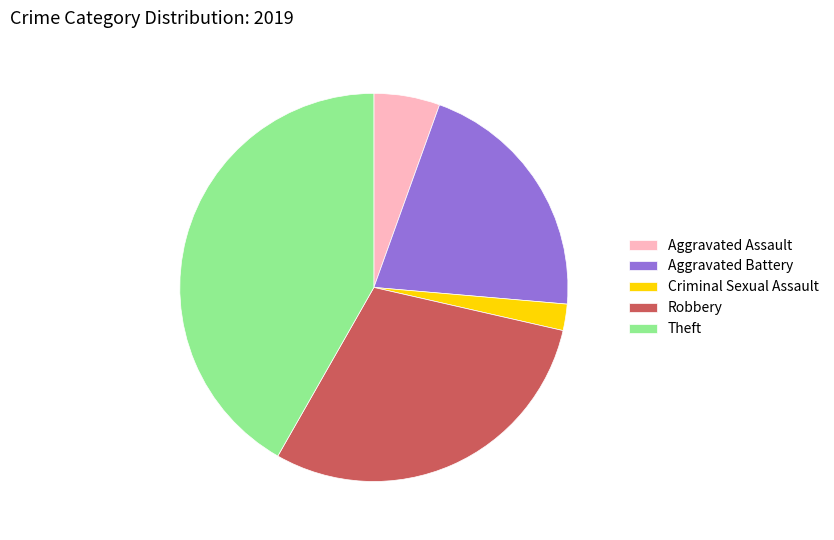

Which category has the smallest portion of the pie?

Criminal Sexual Assault